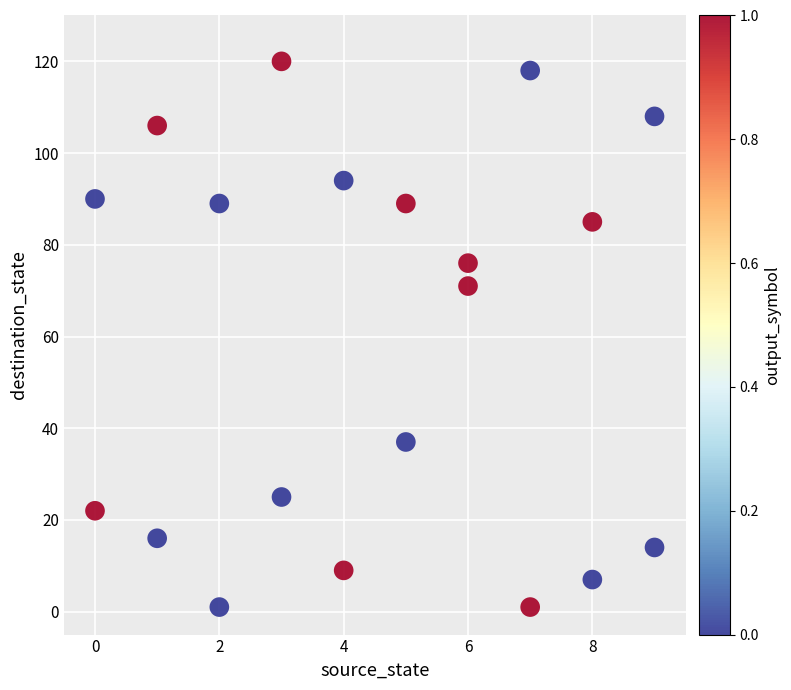

What Y value in the scatter plot is closest to 60?

71